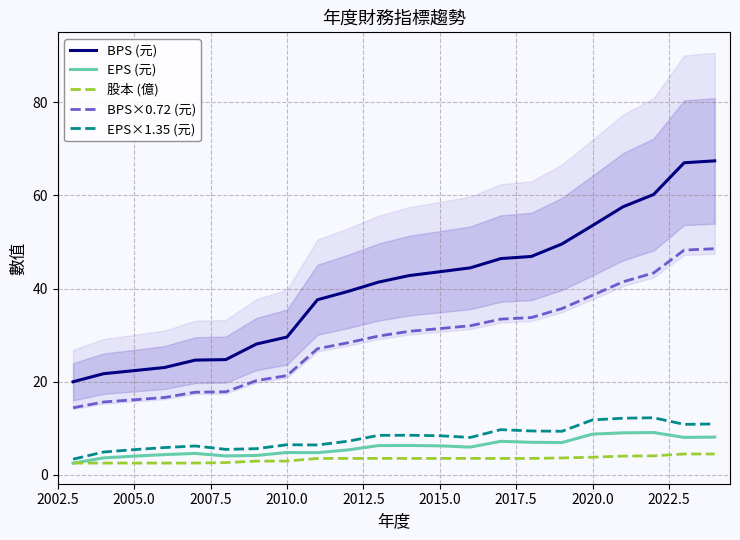

The BPS (元) series shows 31.5 at 2005.0. True or false?

False